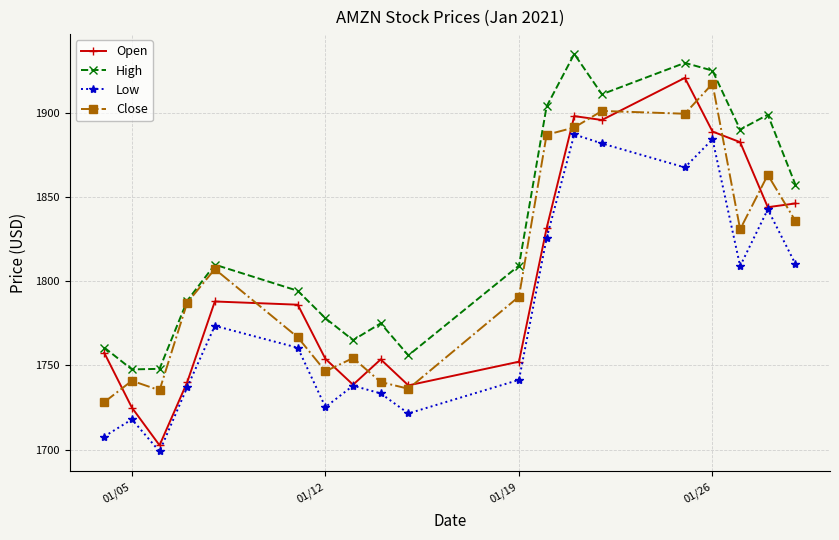

Is this an area chart (filled region under the line)?

No